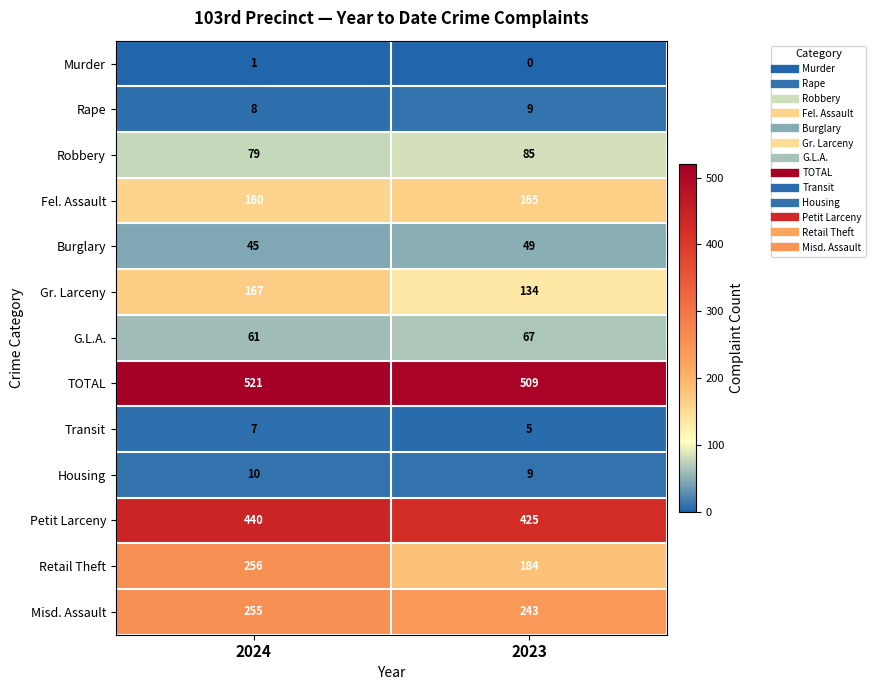

At which category is the sum across all series the highest?

2024